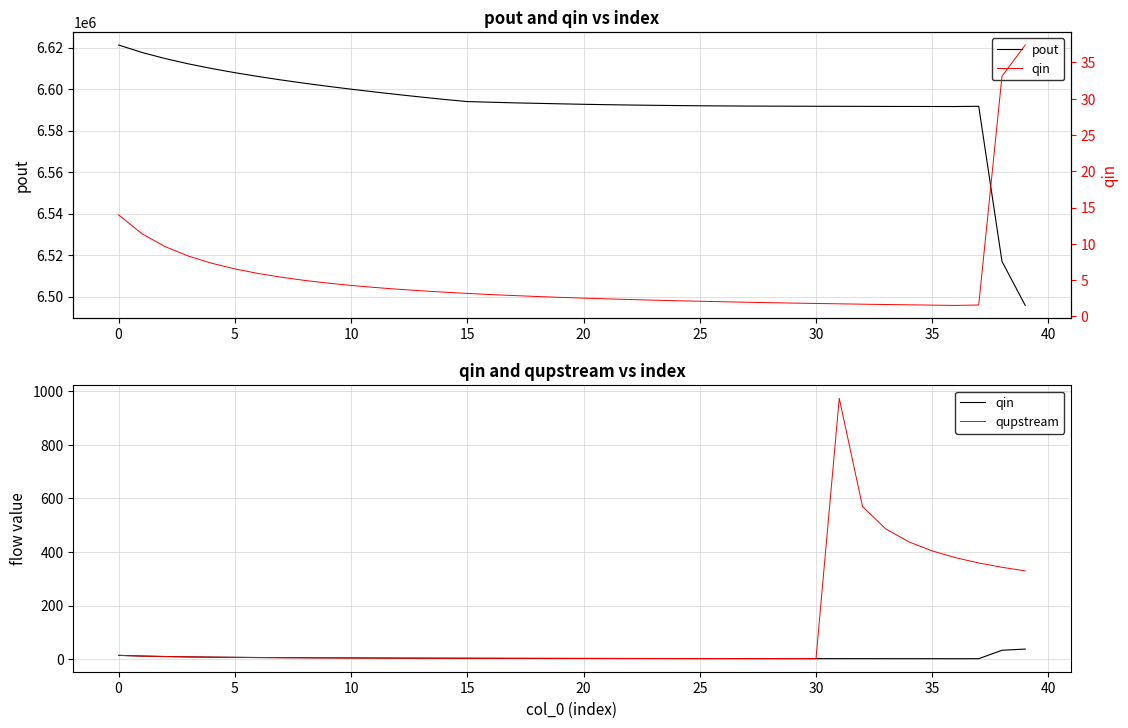

Does the chart display data point markers on the line(s)?

No